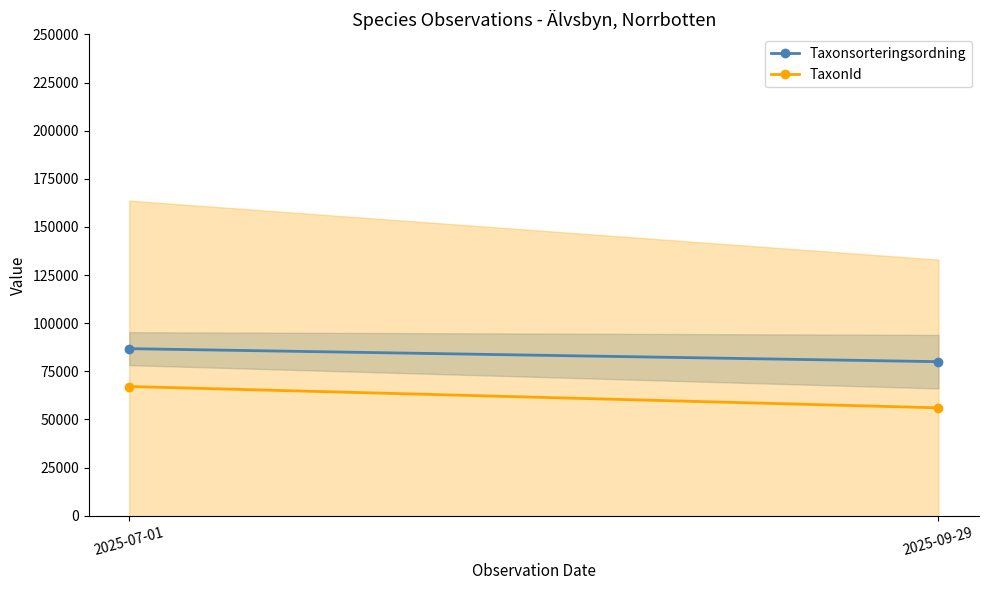

At which label does Taxonsorteringsordning first exceed 86770?

2025-07-01